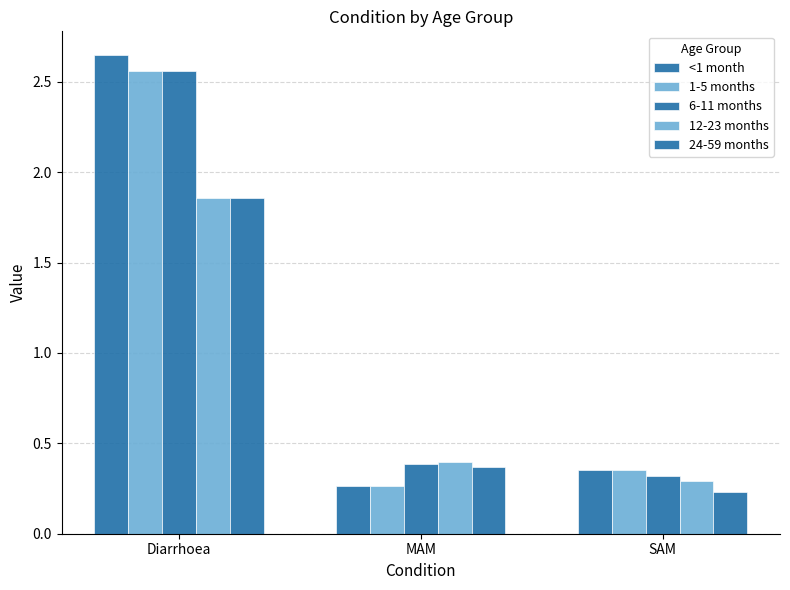

How many distinct data groups are displayed?

5